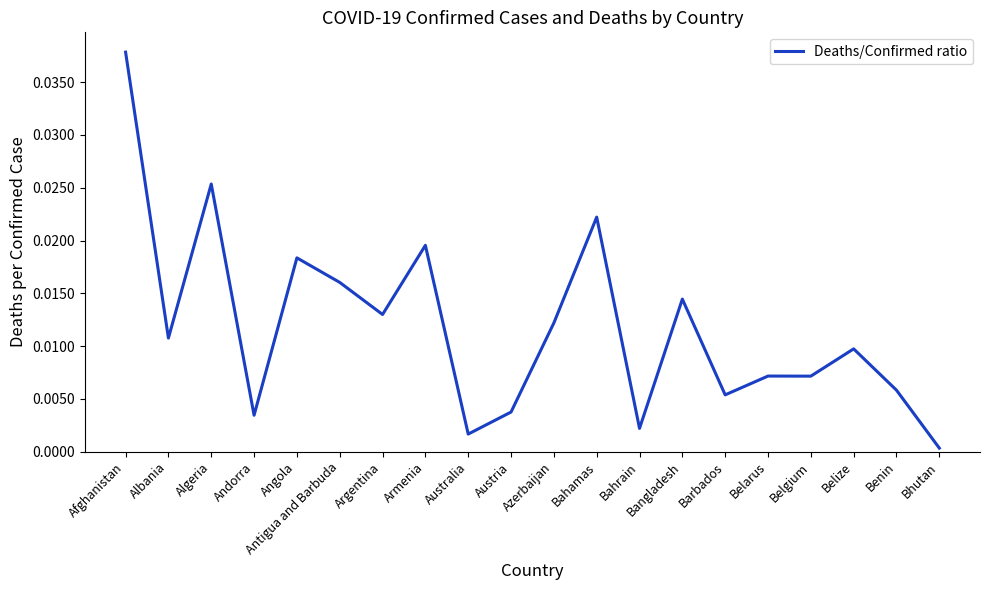

True or false: the data has more than 2 interior local peaks.

True